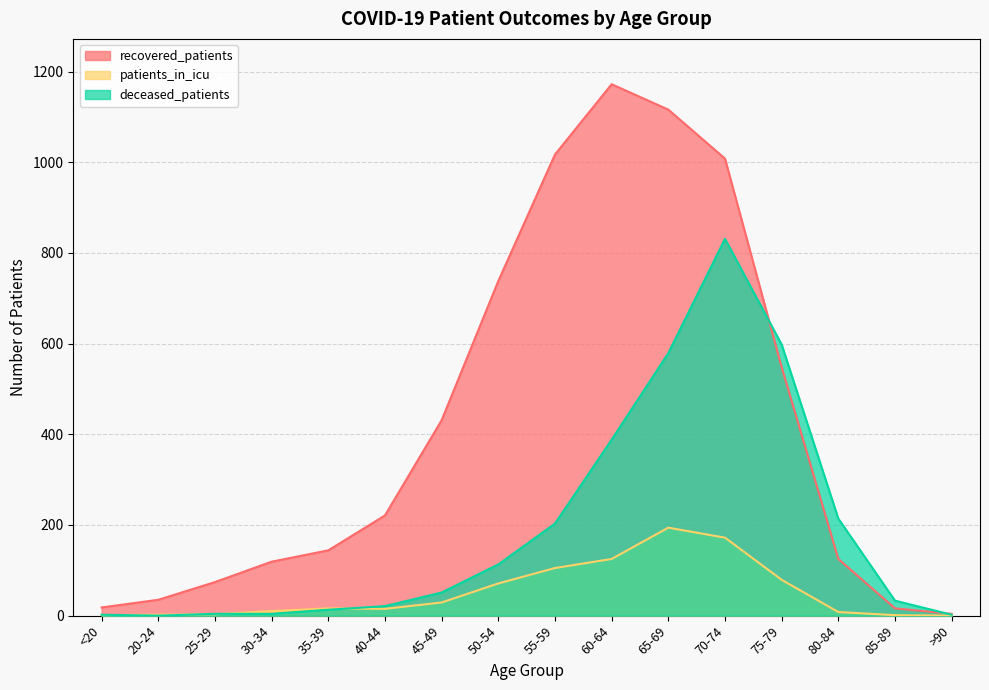

The value of deceased_patients at 65-69 is 579. True or false?

True